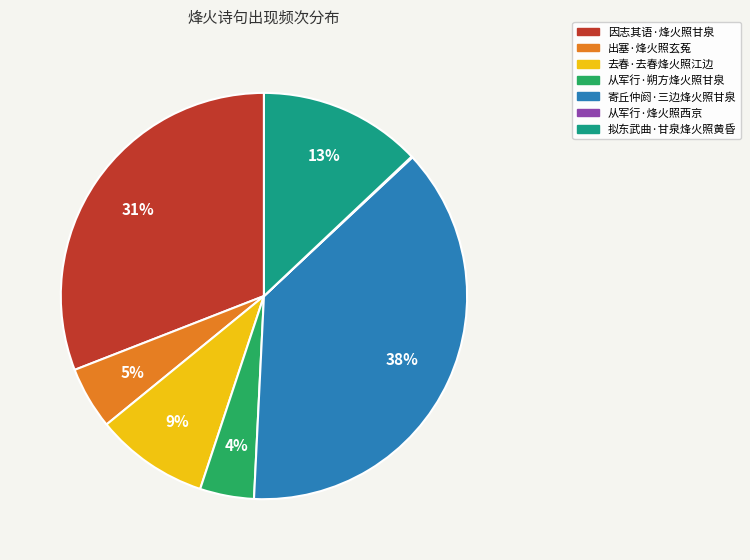

Between 寄丘仲阏·三边烽火照甘泉 and 去春·去春烽火照江边, which is larger?

寄丘仲阏·三边烽火照甘泉